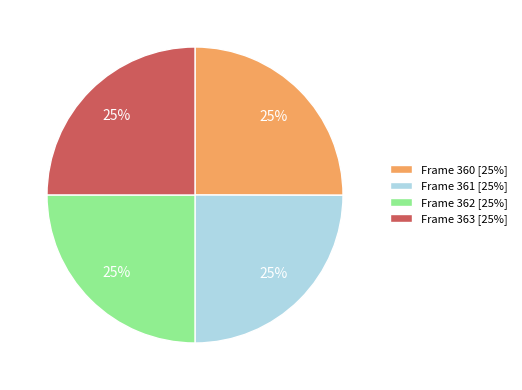

How many segments does this pie chart have?

4